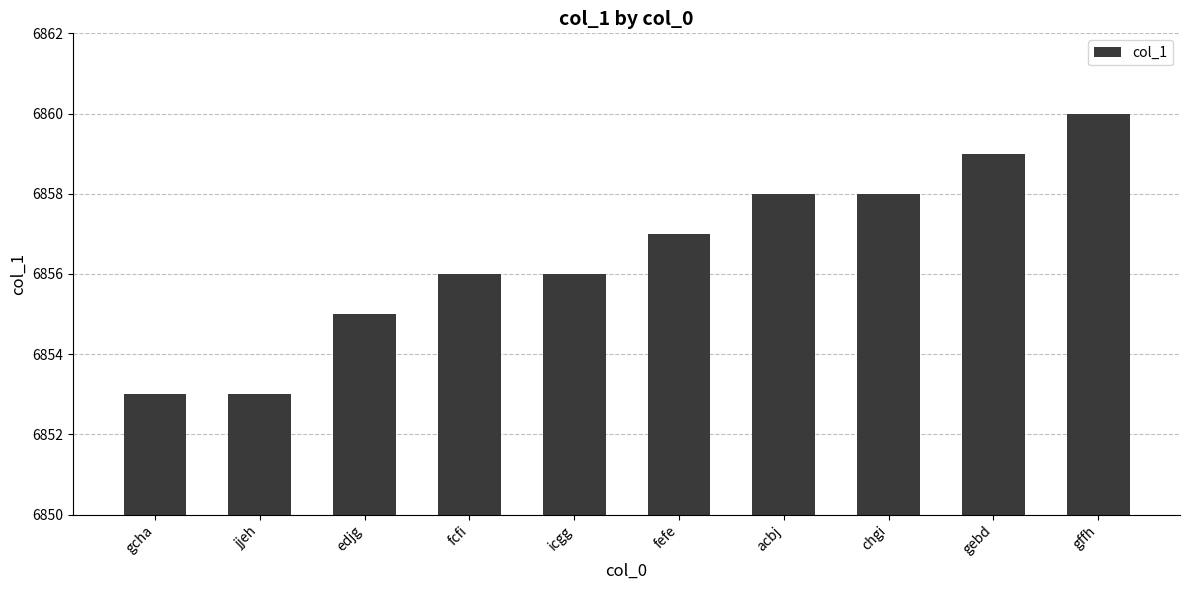

What is the sum of all values?

68565